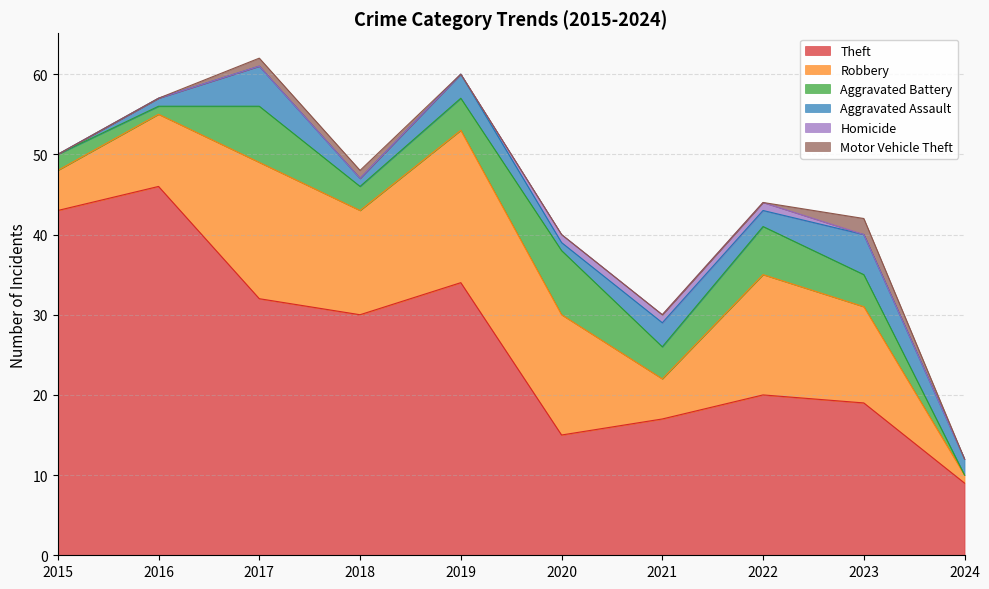

Which label corresponds to the smallest value in the chart?

2024